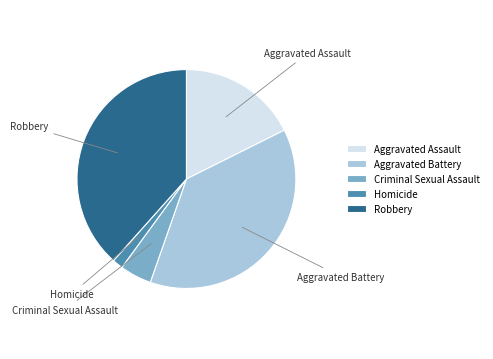

The Aggravated Assault slice represents 30% of the pie. True or false?

False